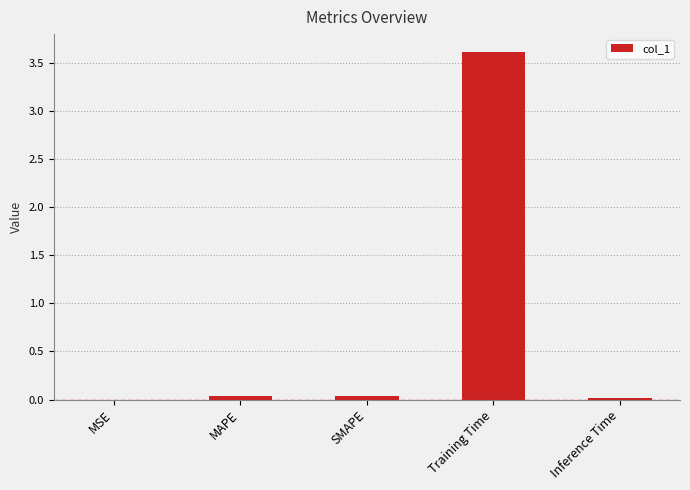

The value at SMAPE is 0.0. True or false?

True